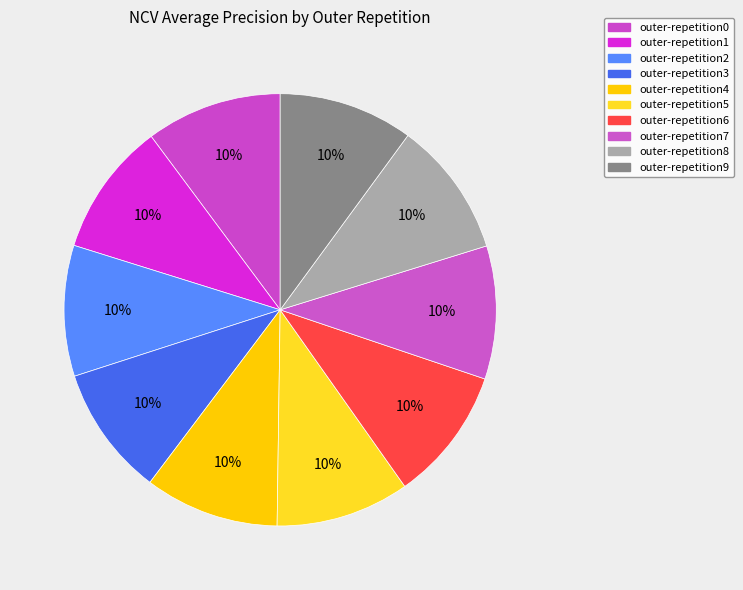

Rank the categories by value from highest to lowest.

outer-repetition0, outer-repetition8, outer-repetition4, outer-repetition9, outer-repetition6, outer-repetition5, outer-repetition1, outer-repetition7, outer-repetition2, outer-repetition3